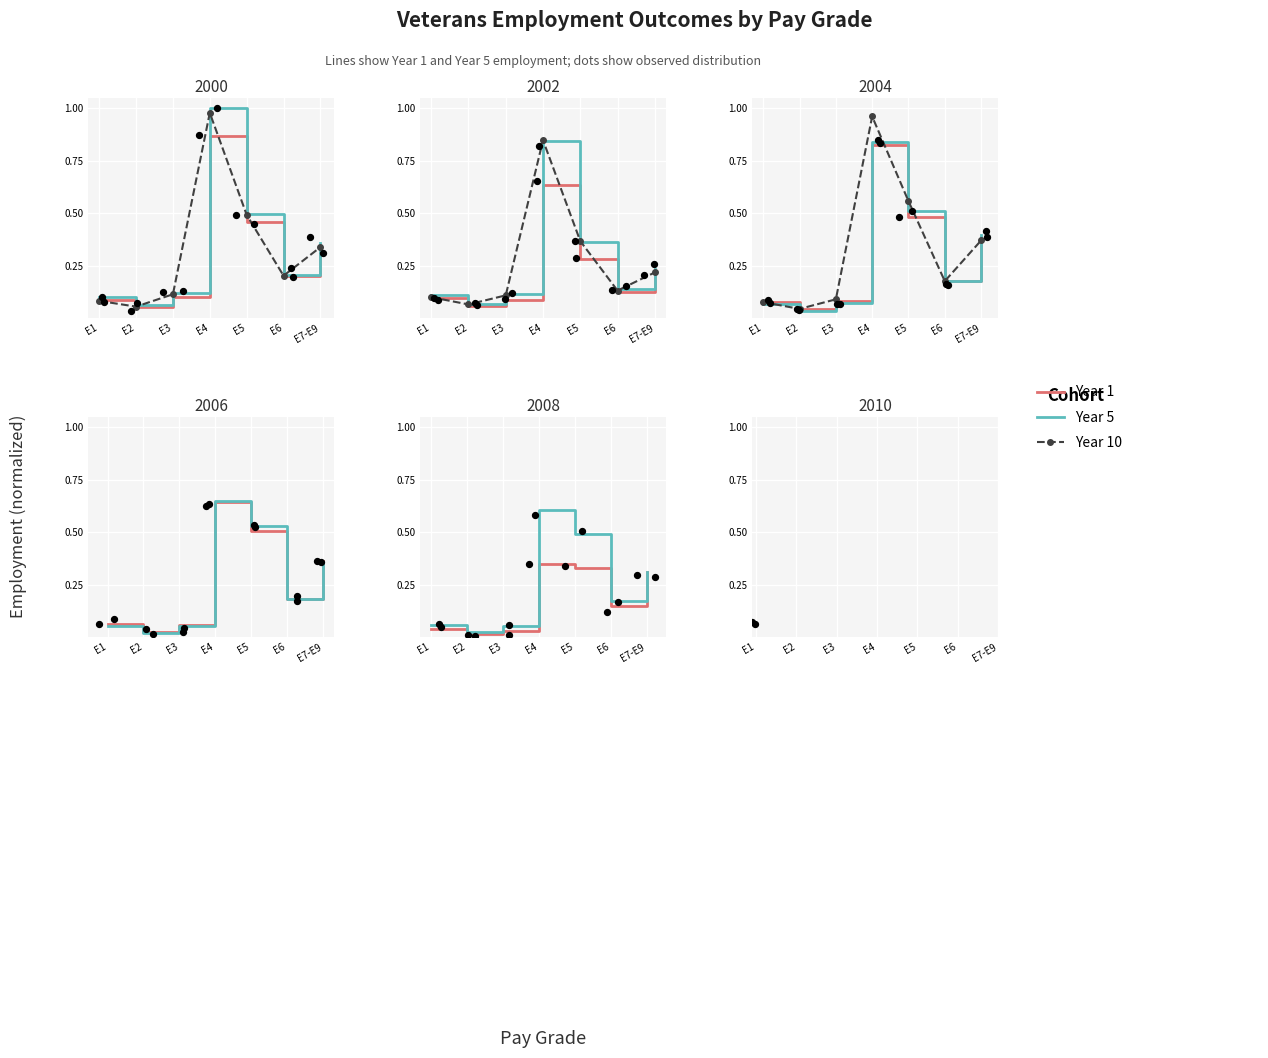

Which series has the largest Y range (max minus min)?

y10_emp